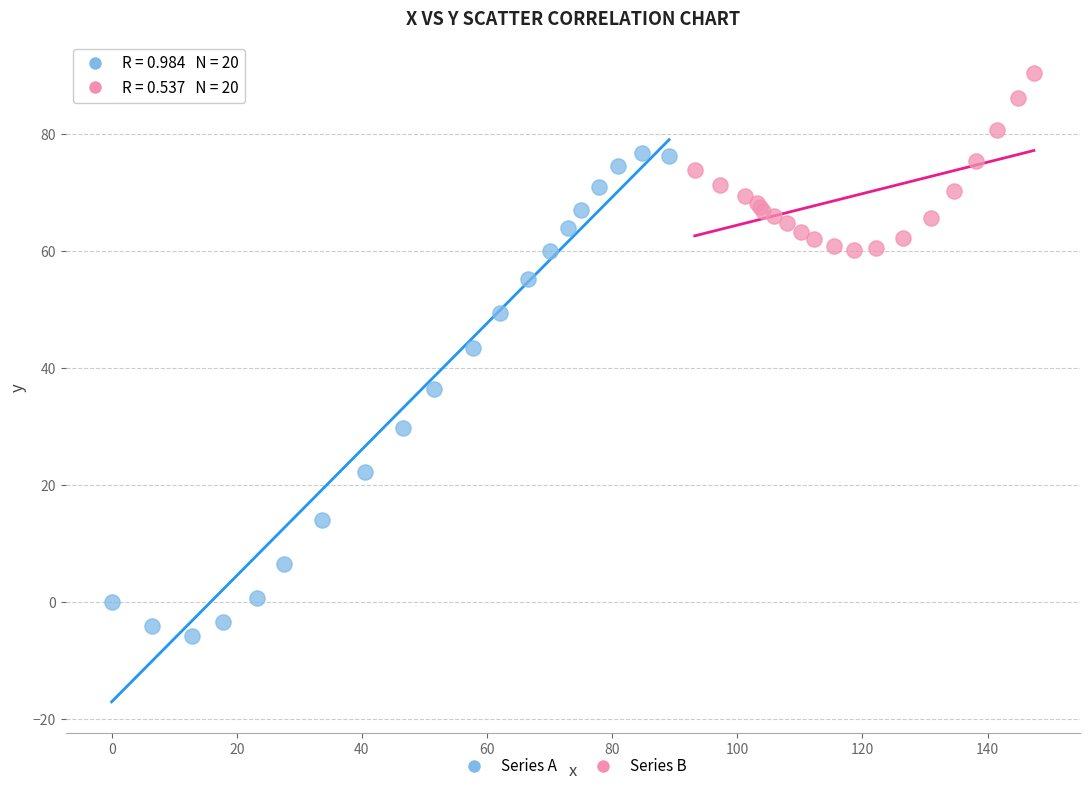

Which series has the widest spread of Y values?

Series A